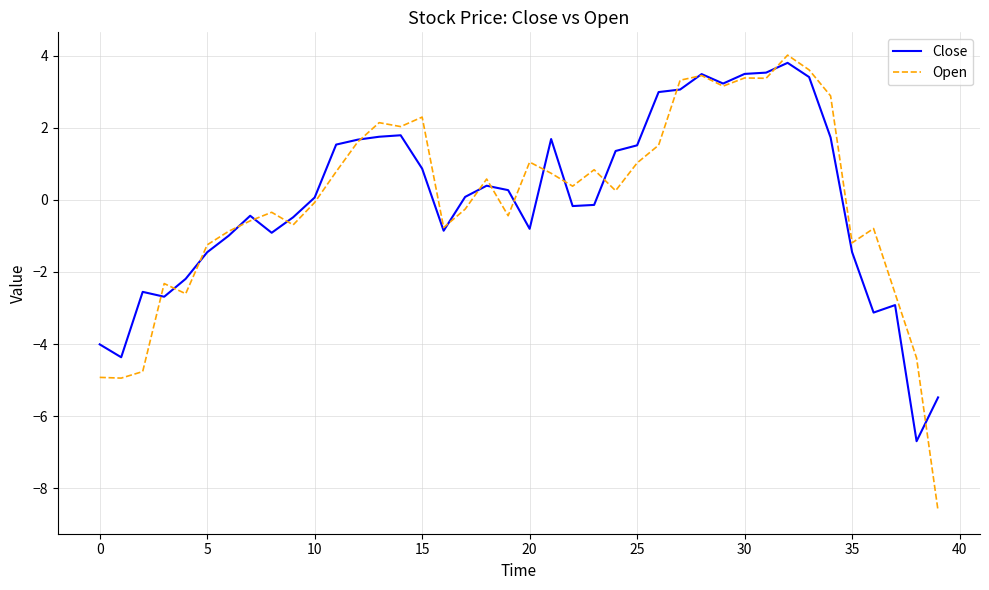

Which series has the widest spread of values?

Open